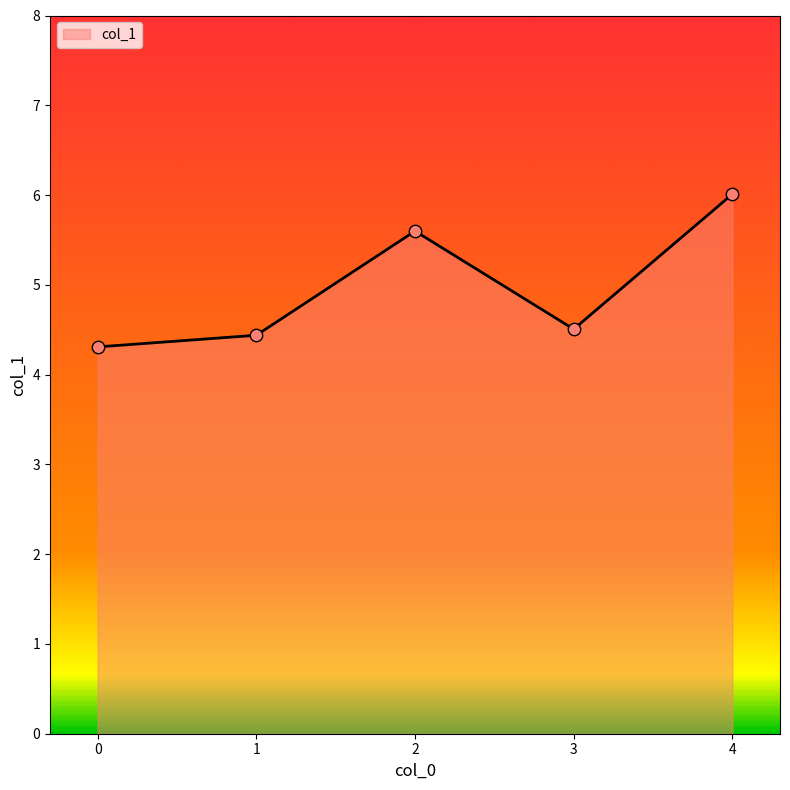

Approximately how many times larger is the value at 2 compared to 4?

0.9